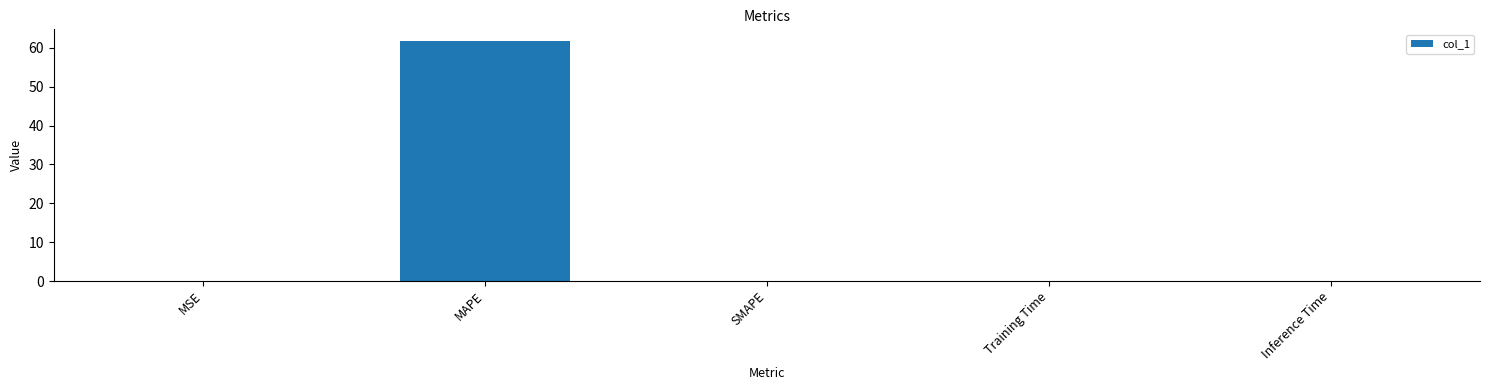

What is the change in value from MSE to Training Time?

-0.1